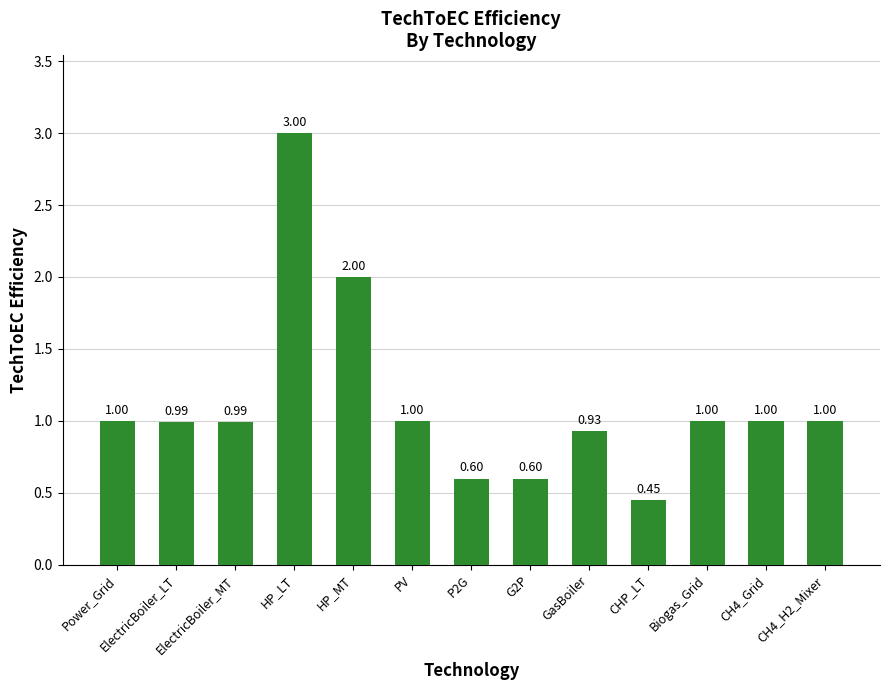

Which category has the lowest value across all series?

CHP_LT